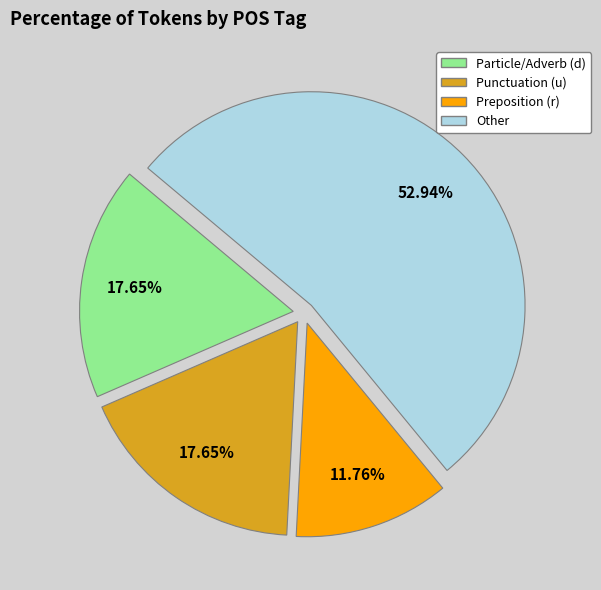

Is there any slice that represents more than half of the pie?

Yes